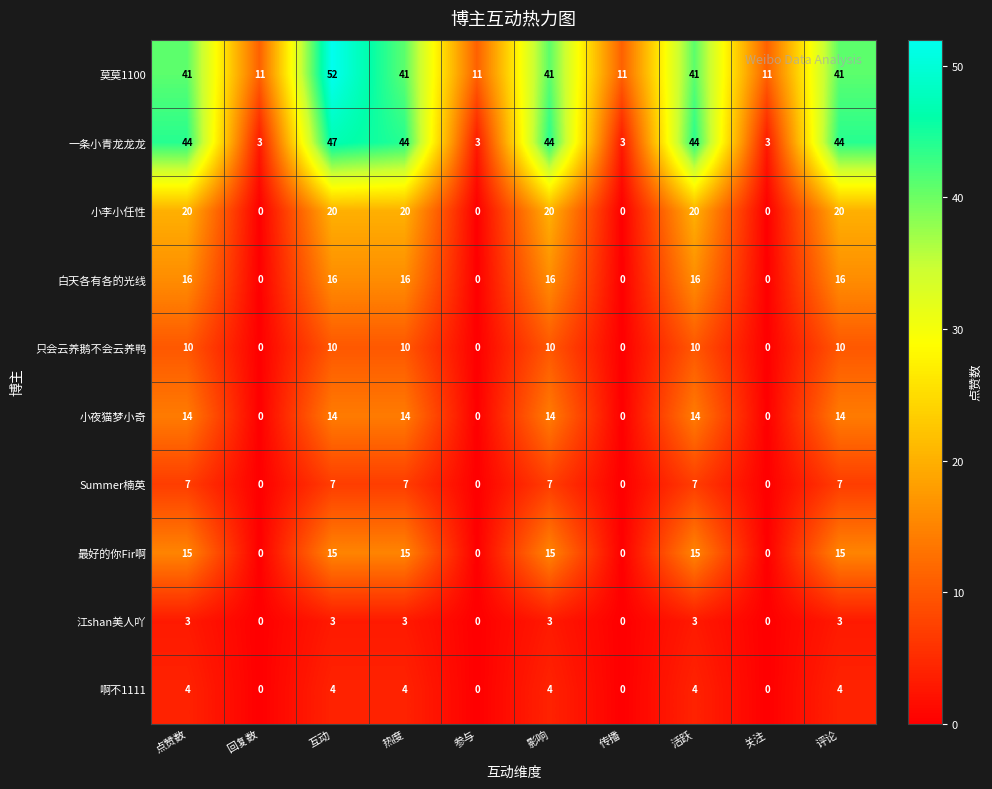

What value does the 莫莫1100 series have at 互动, to the nearest 5?

50